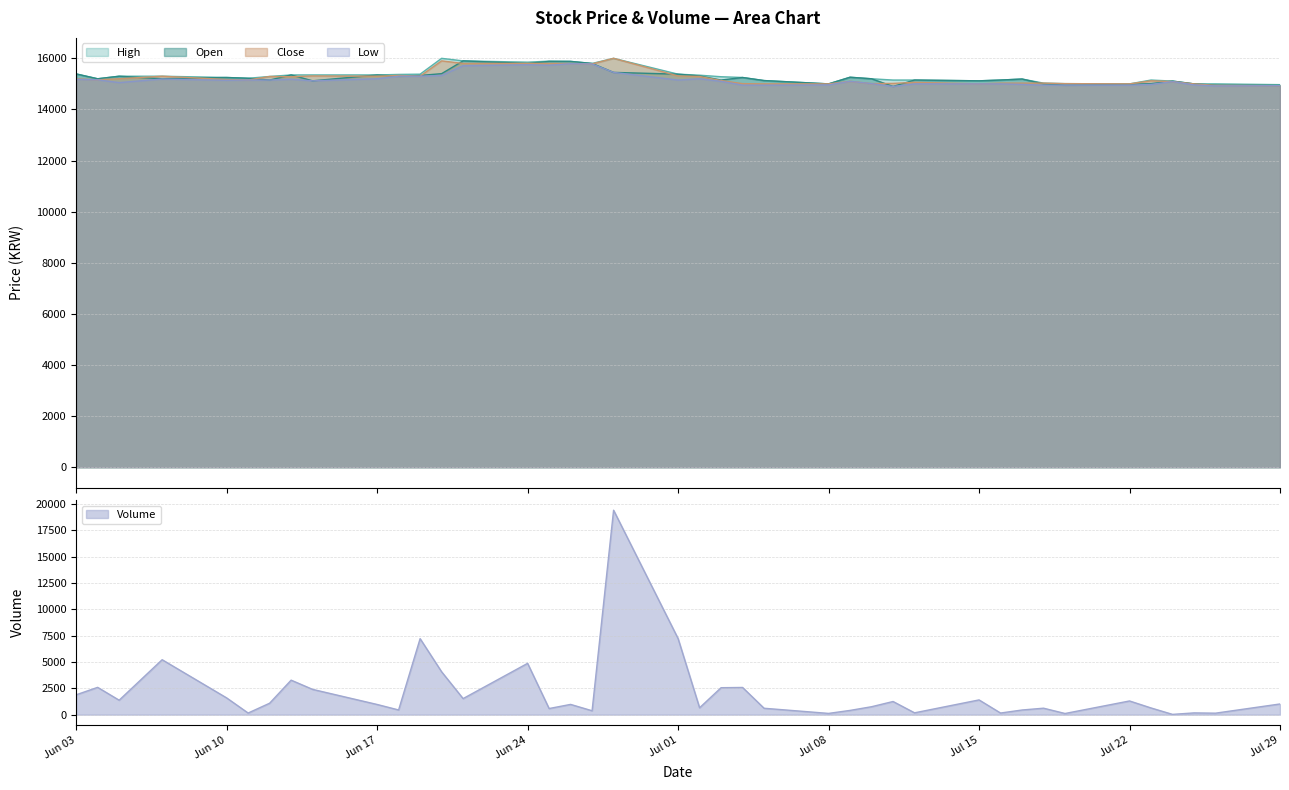

What is the maximum value for High?

16000